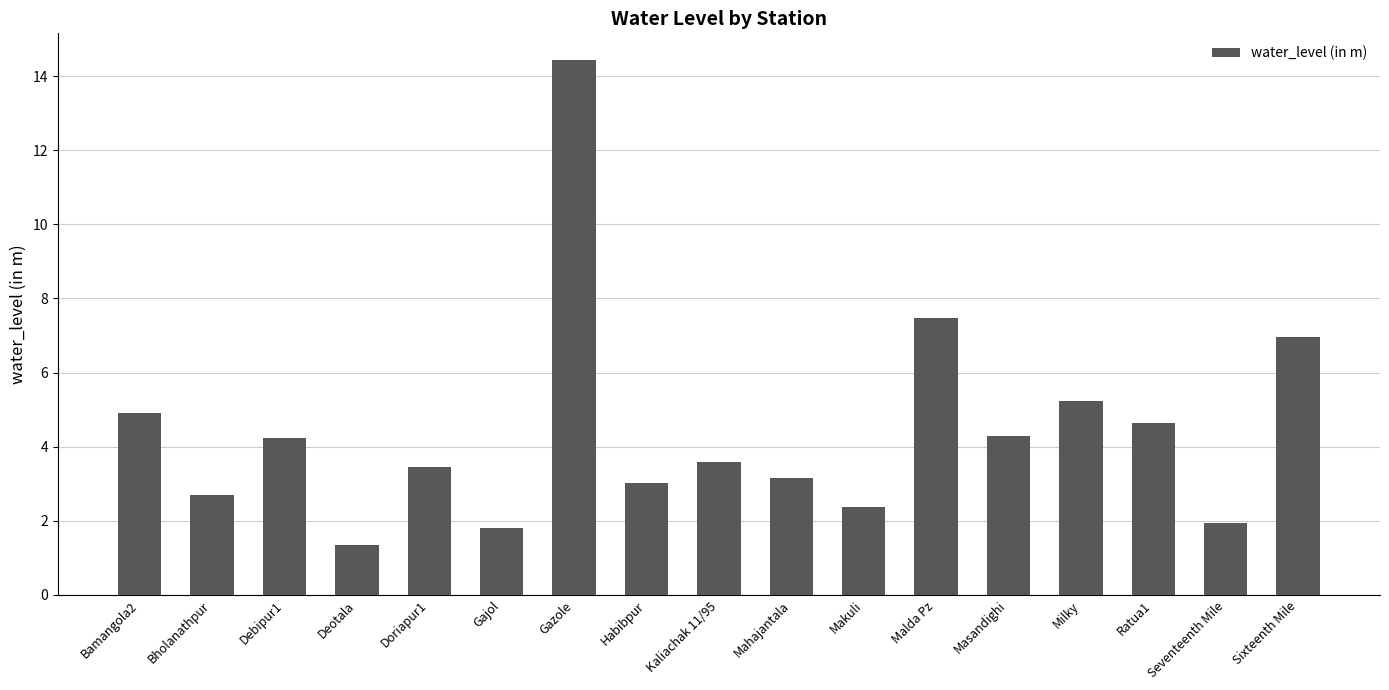

True or false: the data shows 3.0 at Habibpur.

True